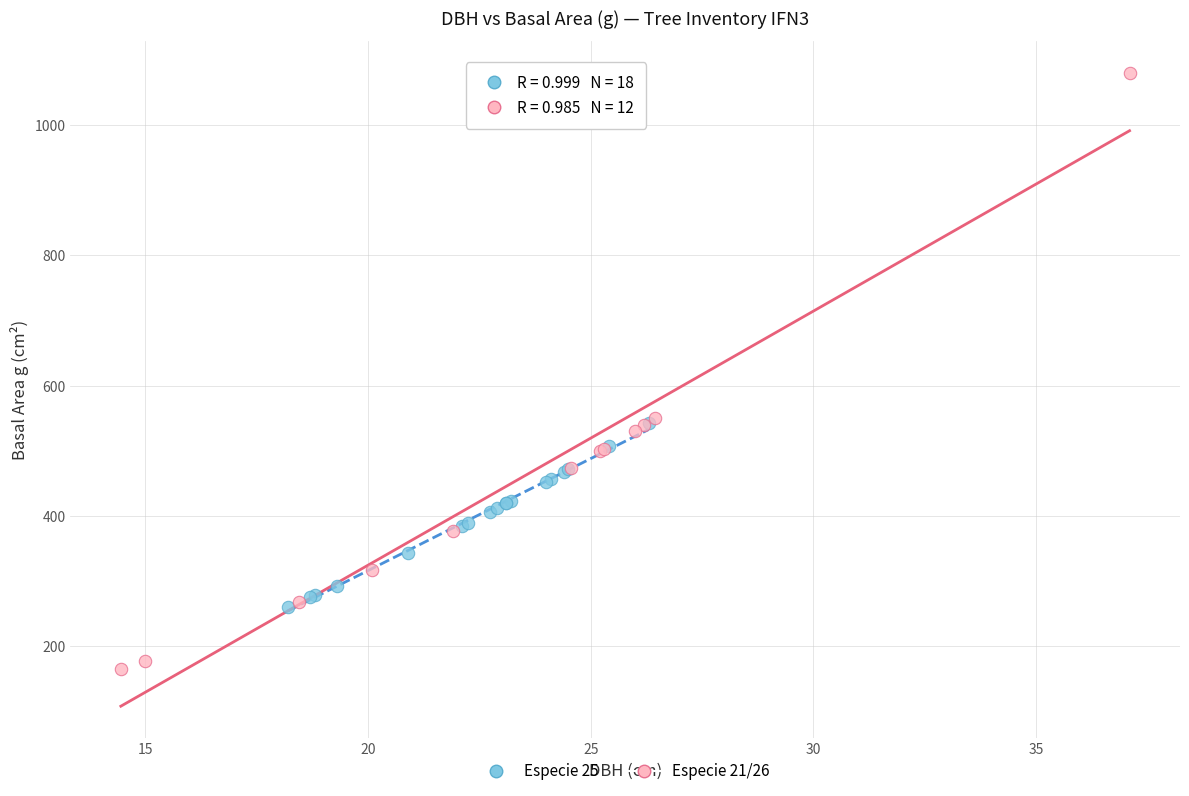

Which series has the largest Y range (max minus min)?

Especie 21/26